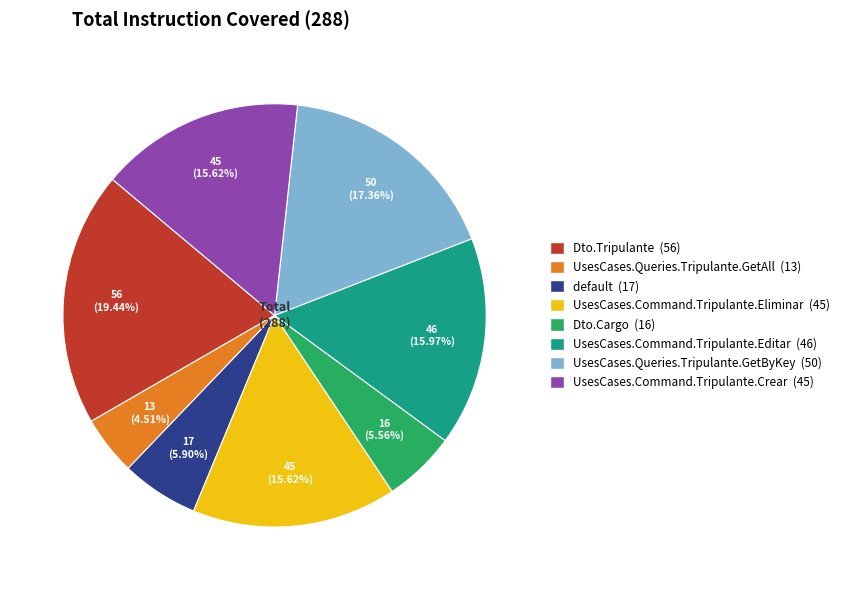

Does UsesCases.Command.Tripulante.Editar represent more than half of the total?

No